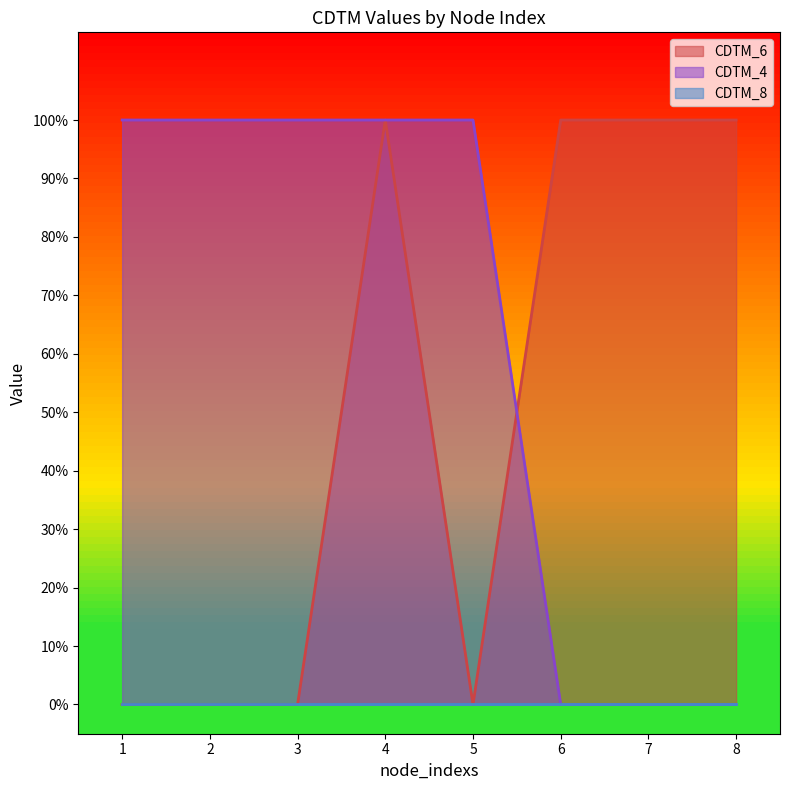

Does the chart display data point markers on the line(s)?

No